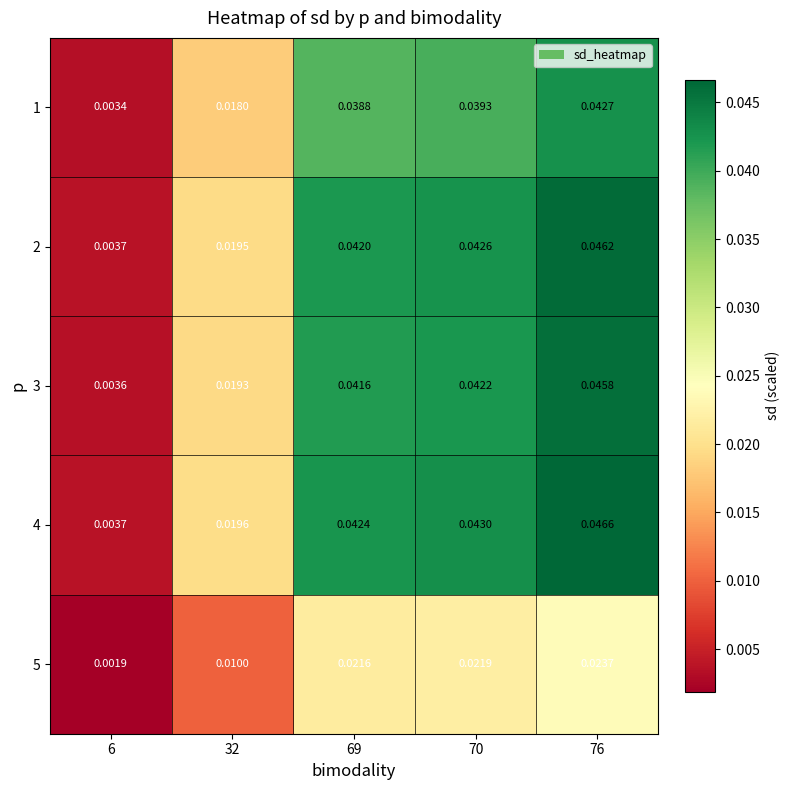

At which category is the sum across all series the highest?

76